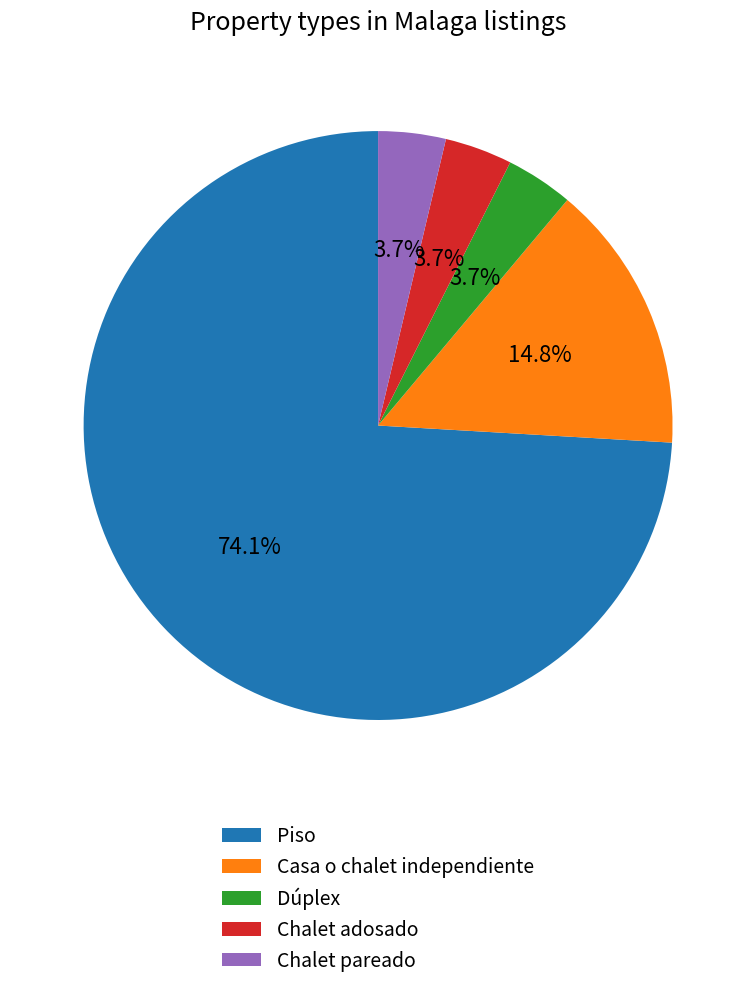

What is the total percentage of Casa o chalet independiente and Piso?

88.9%